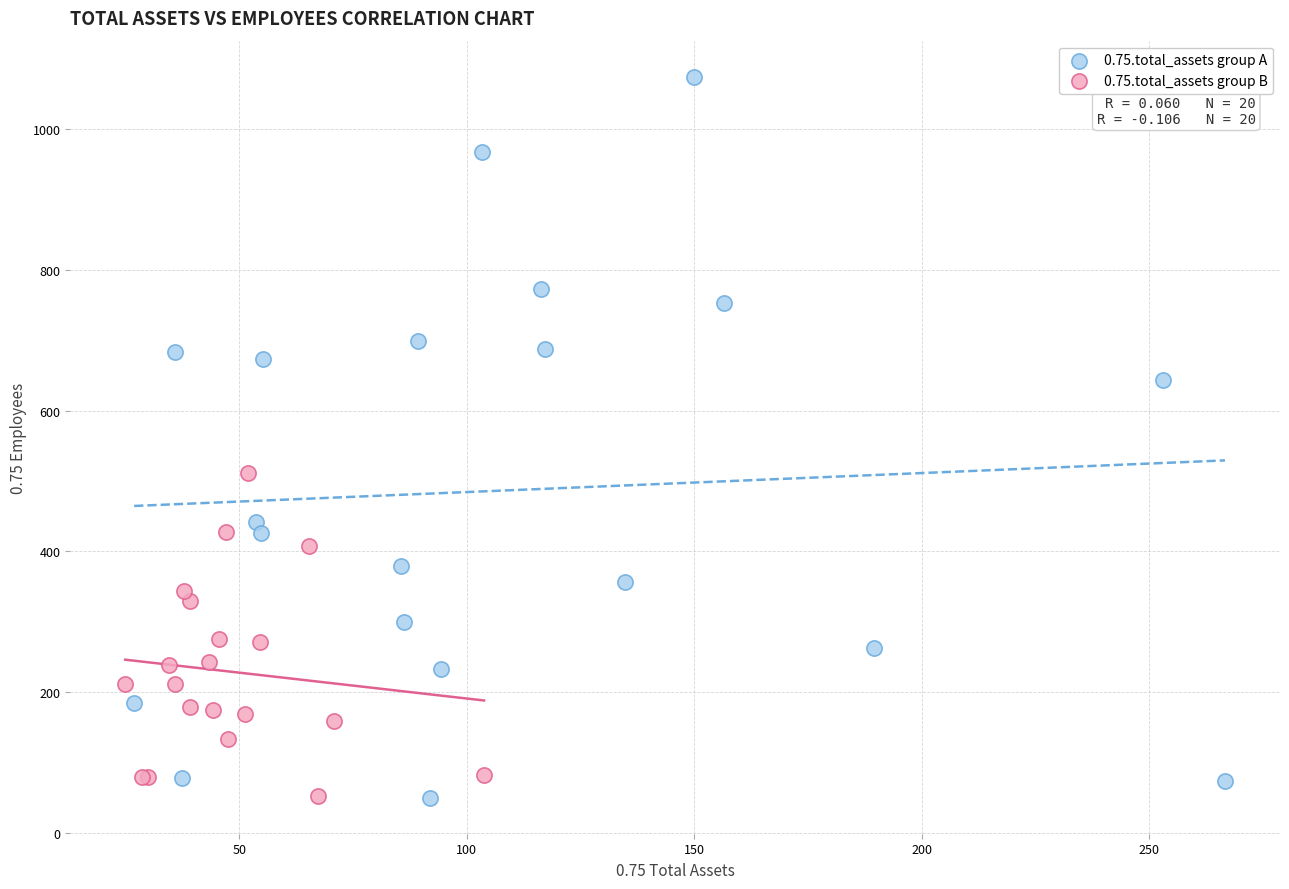

What are all the series names shown in the legend?

0.75.total_assets group A, 0.75.total_assets group B